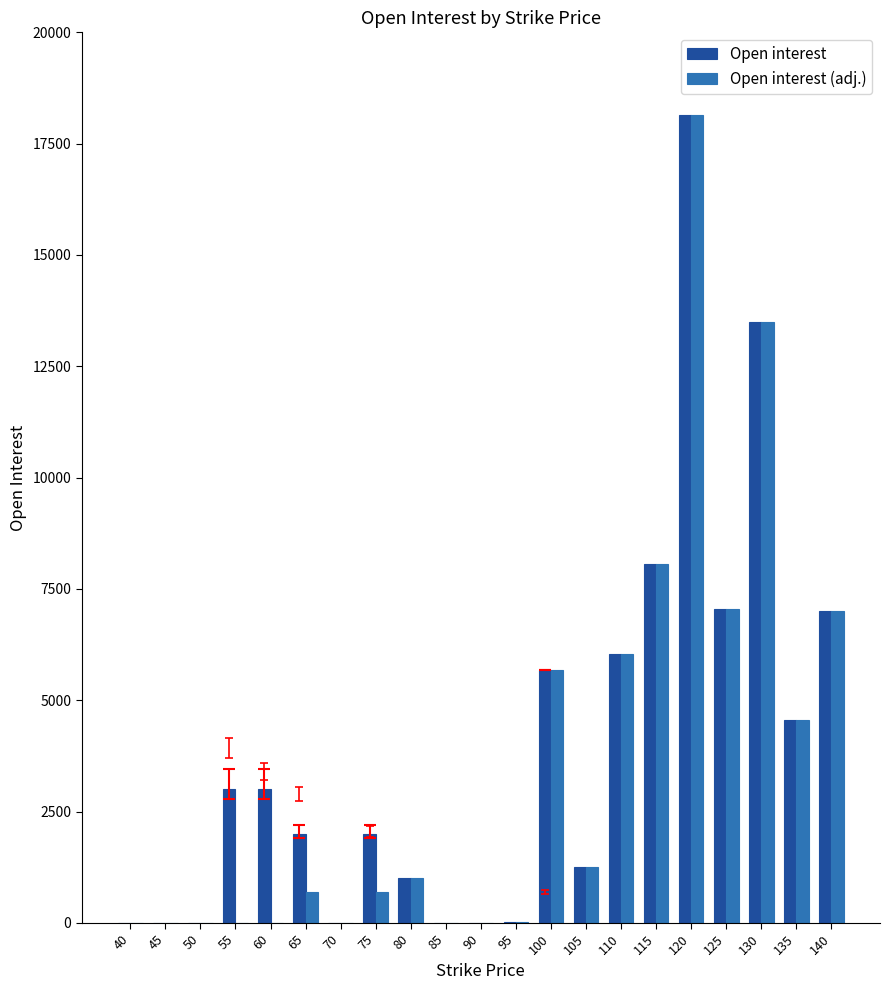

At which label does Open interest reach its peak?

120